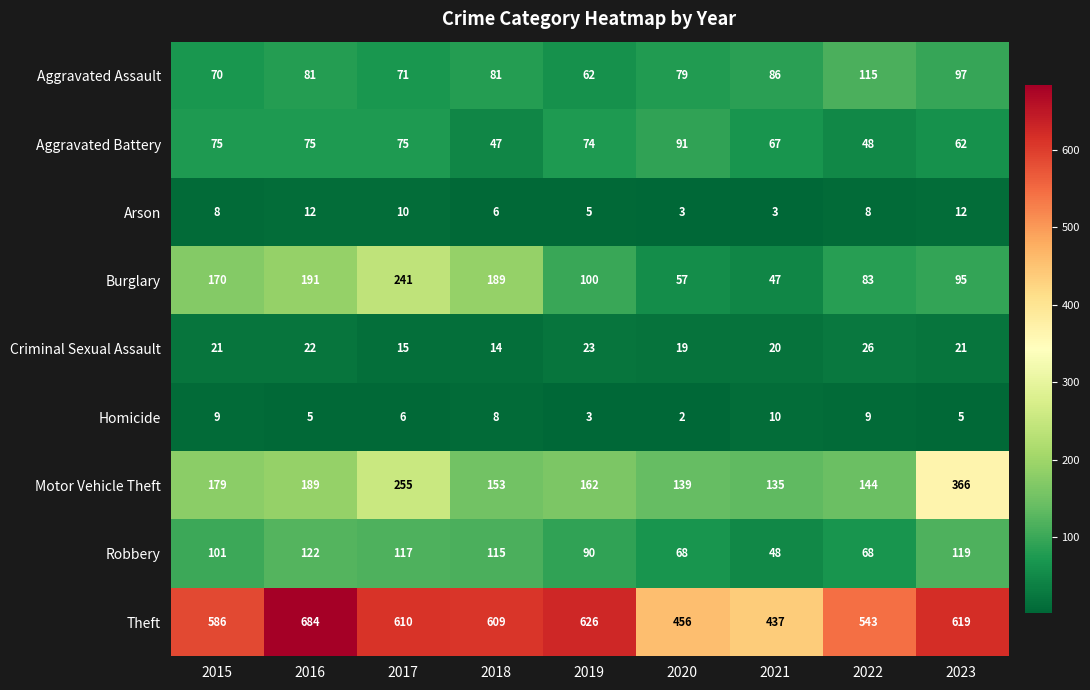

What is the difference between the highest and lowest values at 2015?

578